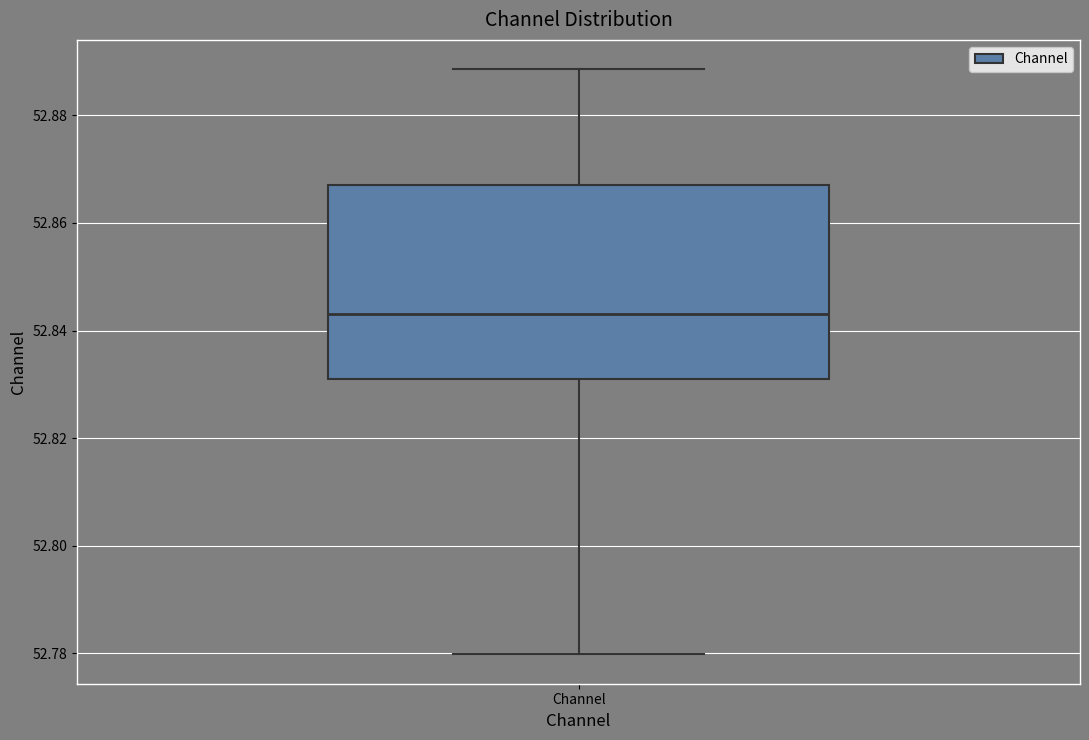

Read this box plot against the y-axis: the position of the median line, the range covered by the box, and the ends of both whiskers. The values are not printed on the chart, so give them approximately, as read against the axis.

median 52.844, box 52.830 to 52.868, whiskers 52.780 to 52.888